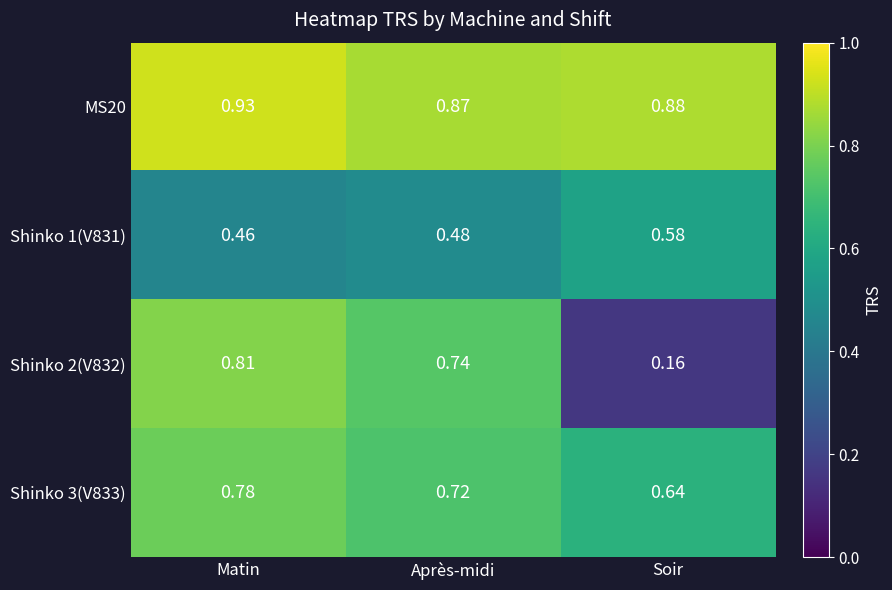

At which category does the chart reach its peak across all series?

Matin